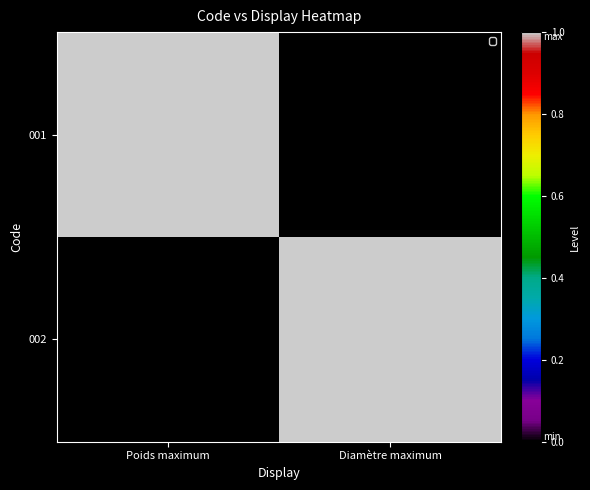

What is the spread (max minus min) of values at Poids maximum?

1